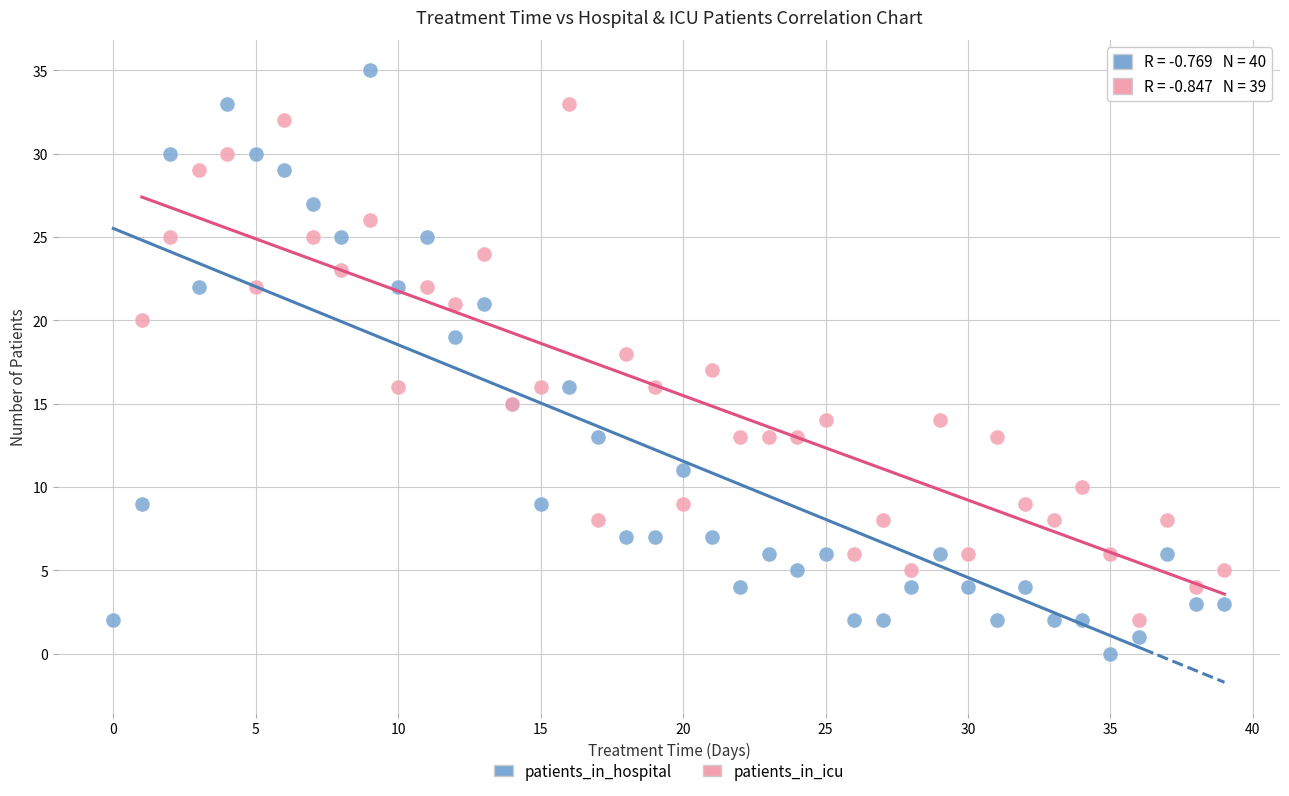

Which series contains the highest Y value?

patients_in_hospital